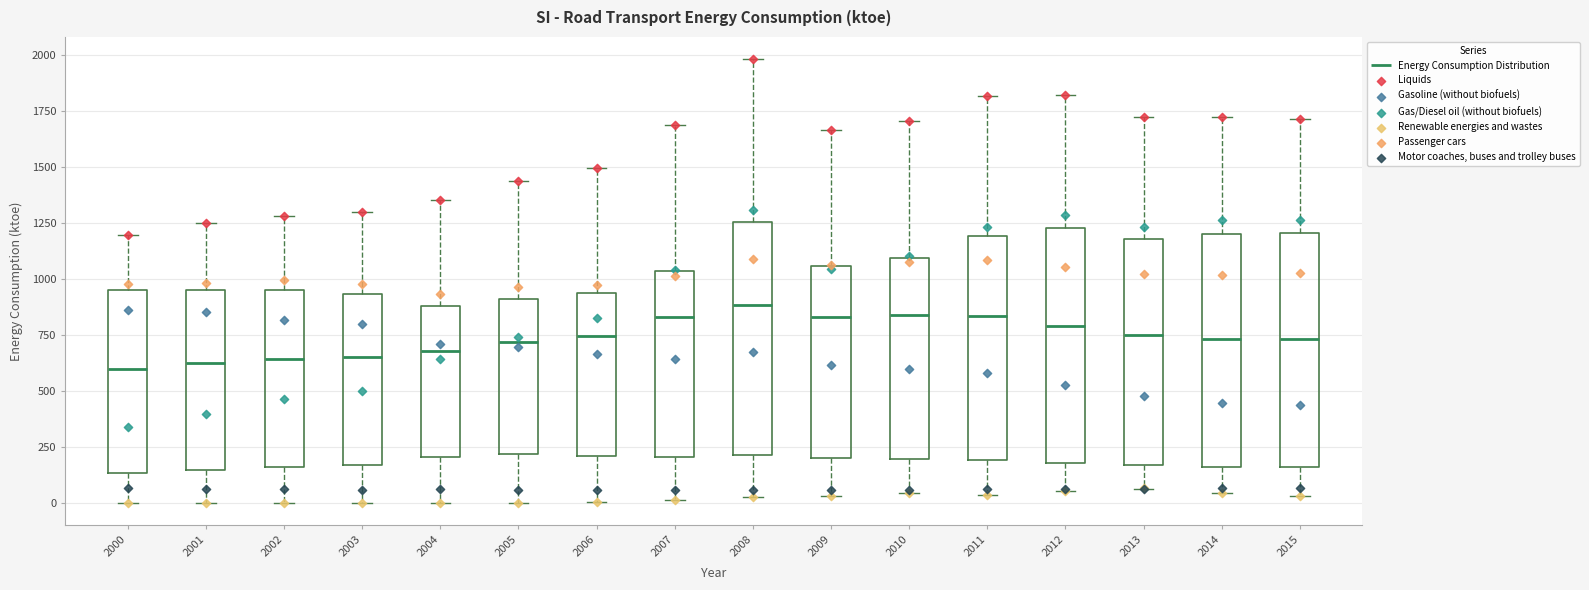

Reading left to right, read every box against the y-axis: the position of its median line, the range the box covers, and the ends of its whiskers. The values are not printed on the chart, so give them approximately, as read against the axis.

2000: median 600, box 150 to 950, whiskers 0 to 1200
2001: median 600, box 150 to 950, whiskers 0 to 1250
2002: median 650, box 150 to 950, whiskers 0 to 1300
2003: median 650, box 150 to 950, whiskers 0 to 1300
2004: median 700, box 200 to 900, whiskers 0 to 1350
2005: median 700, box 200 to 900, whiskers 0 to 1450
2006: median 750, box 200 to 950, whiskers 0 to 1500
2007: median 850, box 200 to 1050, whiskers 0 to 1700
2008: median 900, box 200 to 1250, whiskers 0 to 2000
2009: median 850, box 200 to 1050, whiskers 50 to 1650
2010: median 850, box 200 to 1100, whiskers 50 to 1700
2011: median 850, box 200 to 1200, whiskers 50 to 1800
2012: median 800, box 200 to 1250, whiskers 50 to 1800
2013: median 750, box 150 to 1200, whiskers 50 to 1700
2014: median 750, box 150 to 1200, whiskers 50 to 1700
2015: median 750, box 150 to 1200, whiskers 50 to 1700